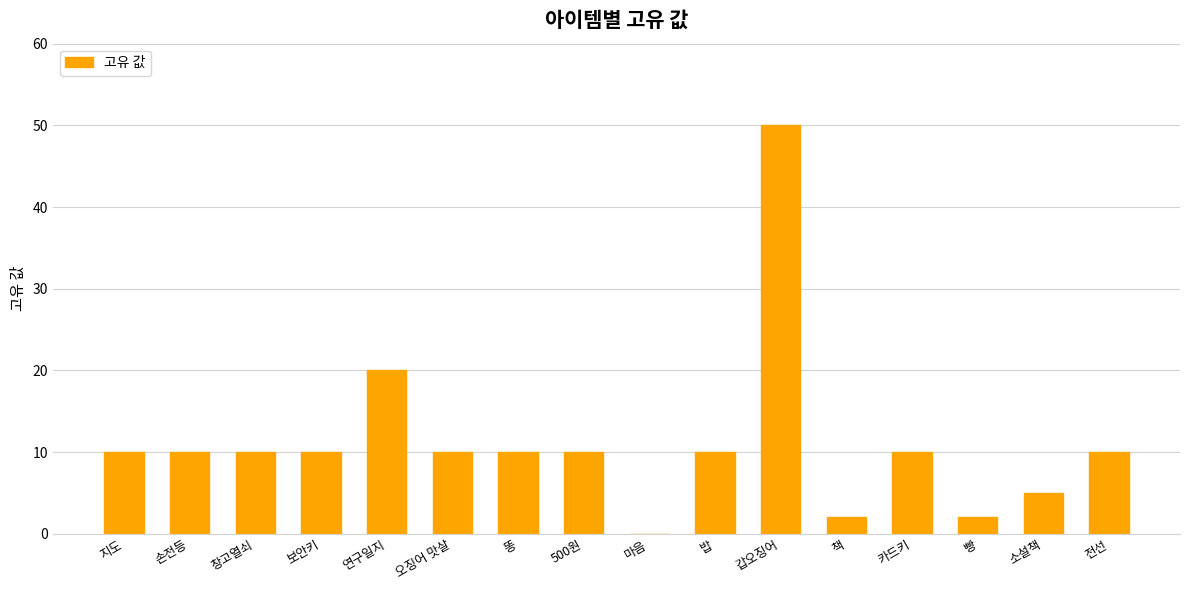

True or false: the data shows 6 at 밥.

False